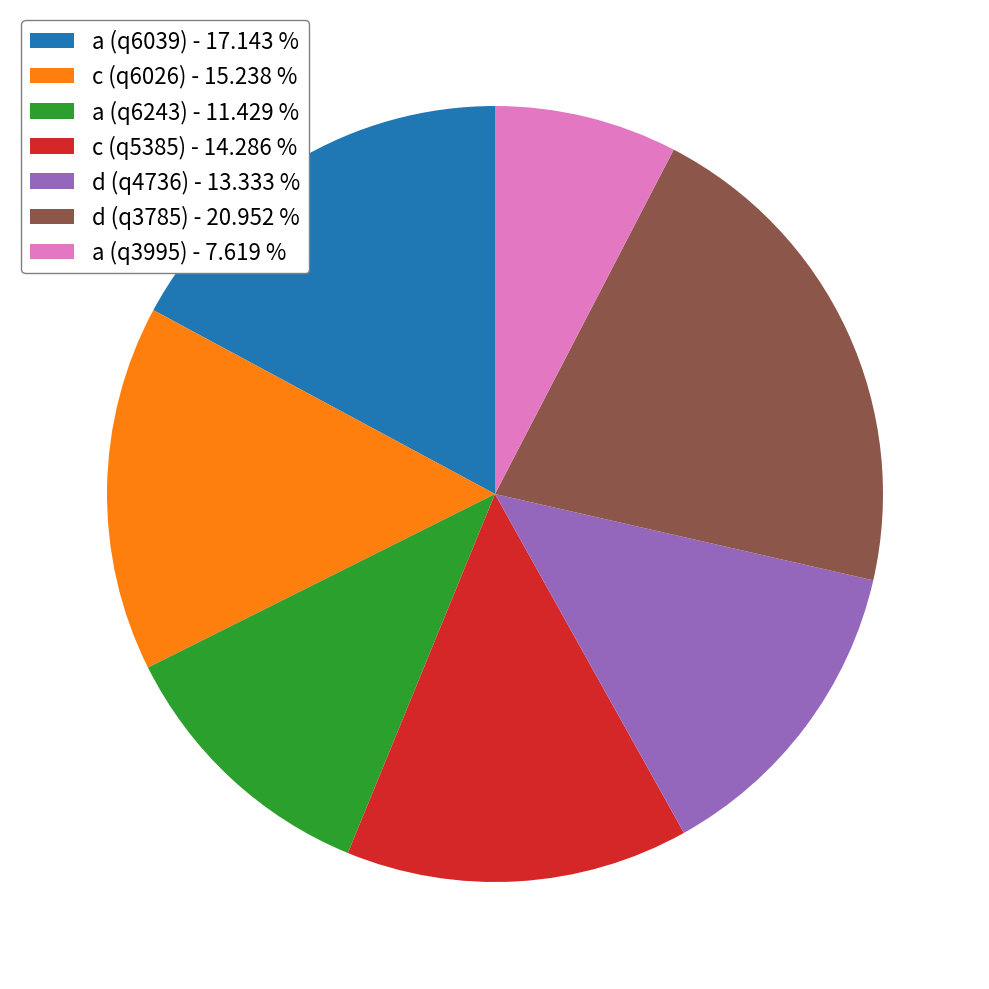

Is the sum of c (q6026) and a (q6243) greater than half?

No